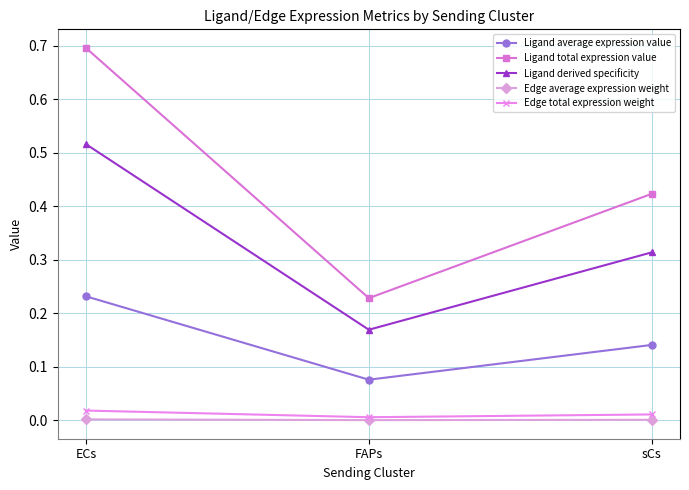

What position from the right is sCs?

1